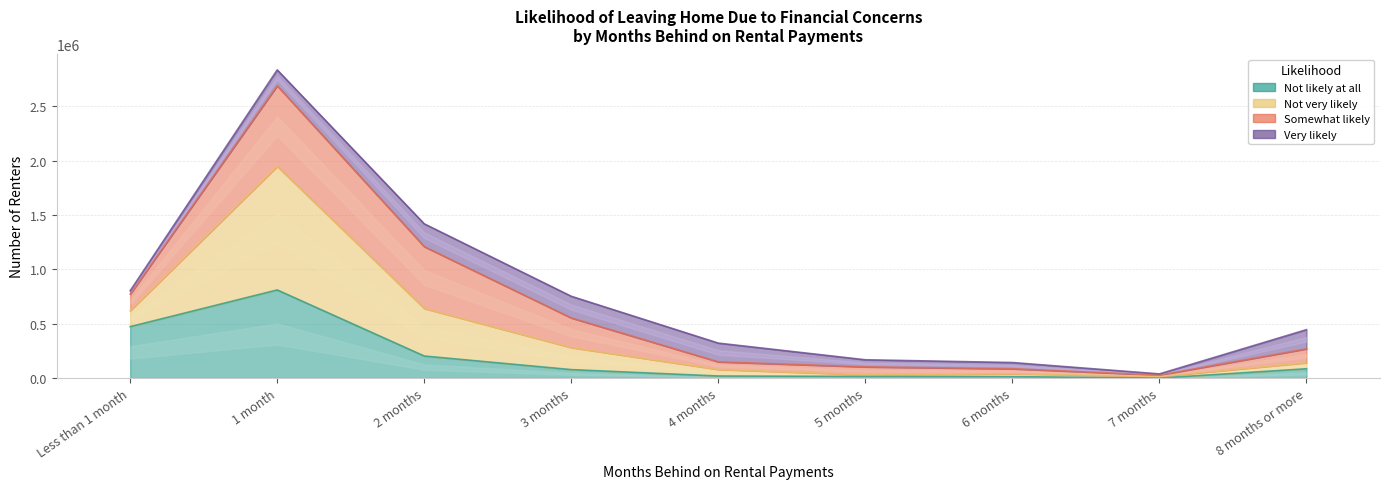

At which label does Not very likely reach its minimum?

7 months